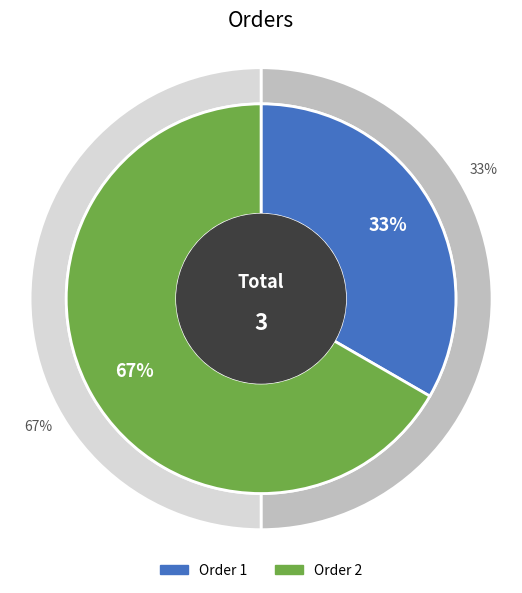

How many slices are in this pie chart?

2